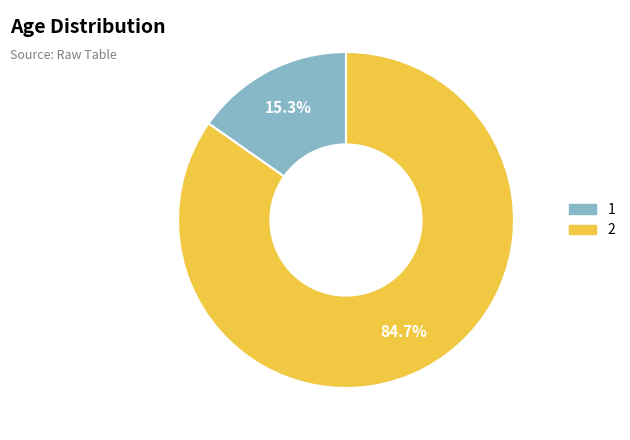

To the nearest percent, what is the average slice percentage?

50%